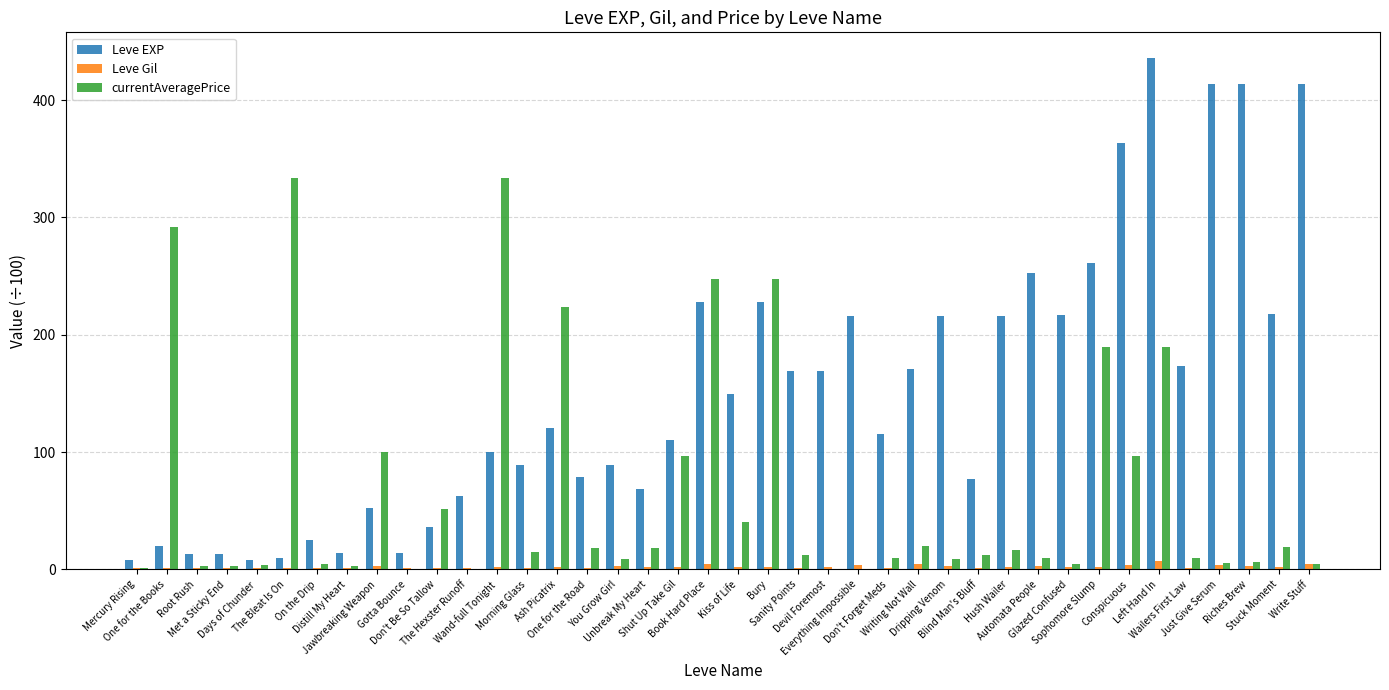

How many groups of bars are there?

40